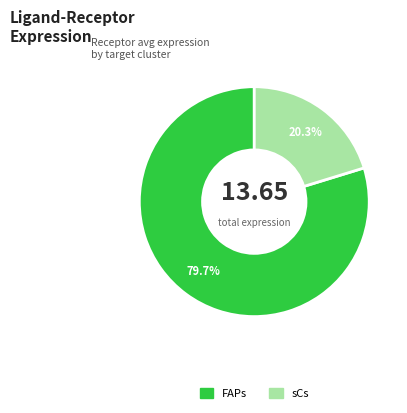

Does any single category account for the majority?

Yes